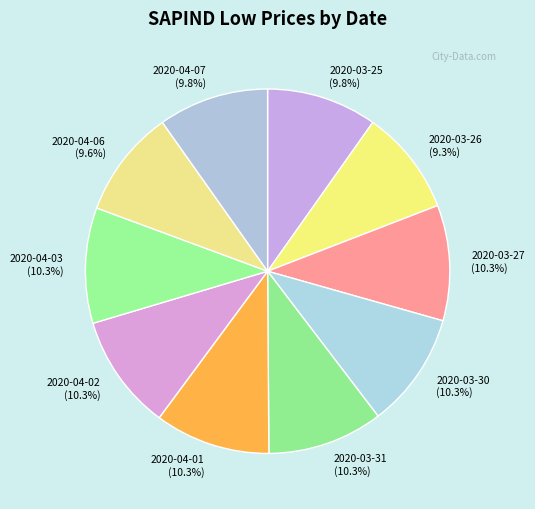

How many segments does this pie chart have?

10